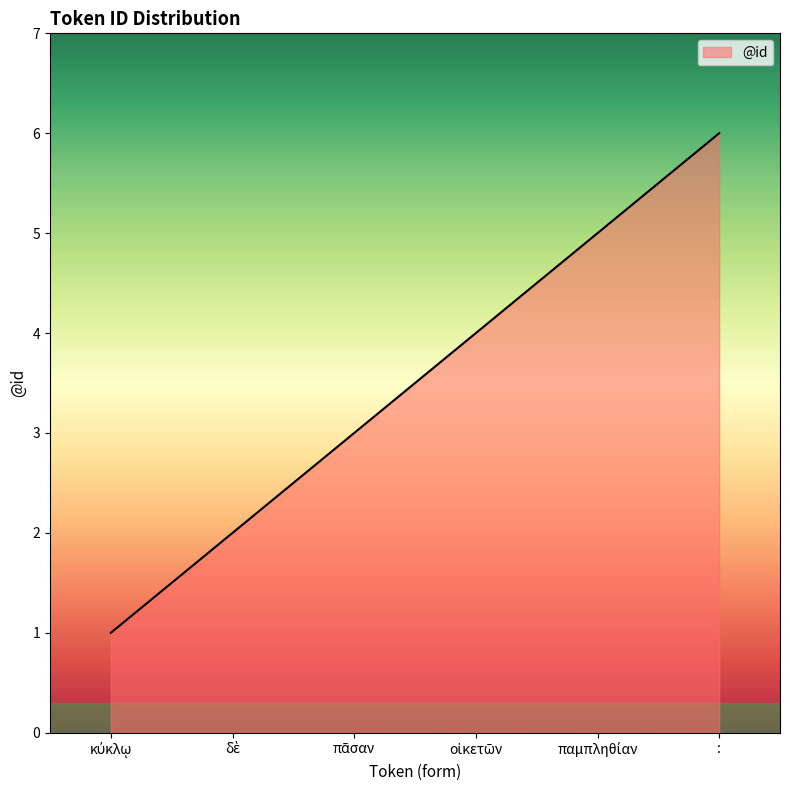

True or false: the data has more than 0 interior local peaks.

False